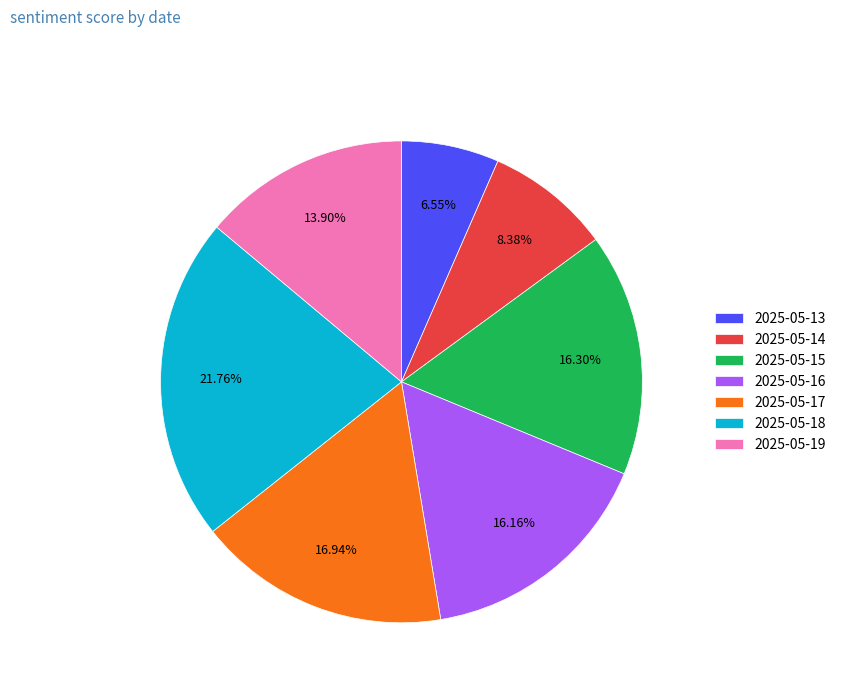

To the nearest percent, what is the average slice percentage?

14%